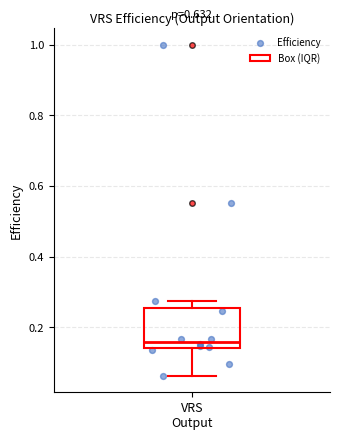

Transcribe this box plot: give where the median line is, the range the box spans, and where the two whiskers end, as read against the y-axis. The values are not printed on the chart, so give them approximately, as read against the axis.

median 0.16, box 0.14 to 0.26, whiskers 0.06 to 0.28